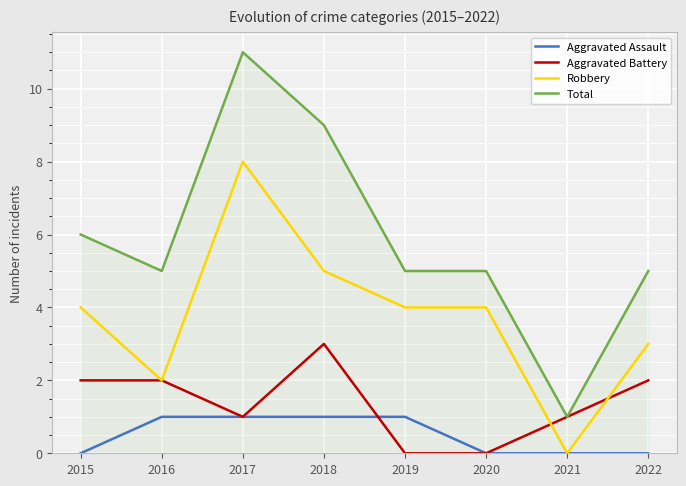

How many lines are shown in the chart?

4